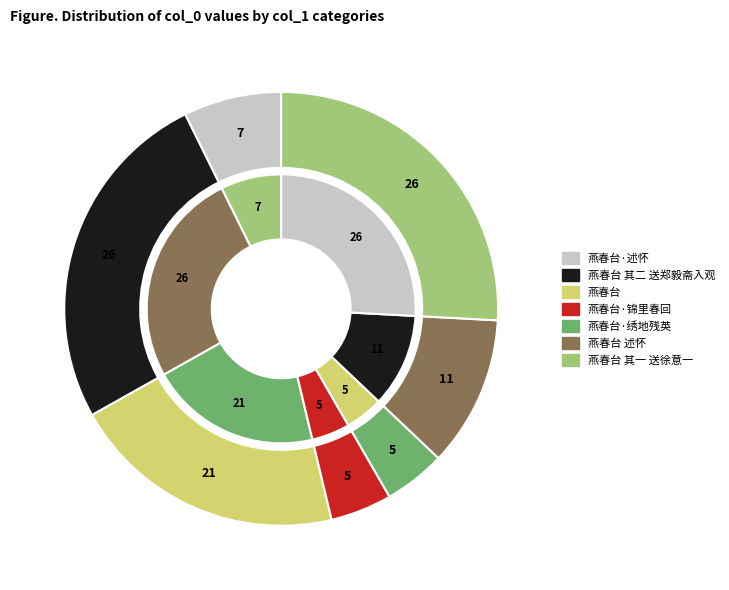

To the nearest percent, what is the difference between the largest and smallest slice percentages?

21%